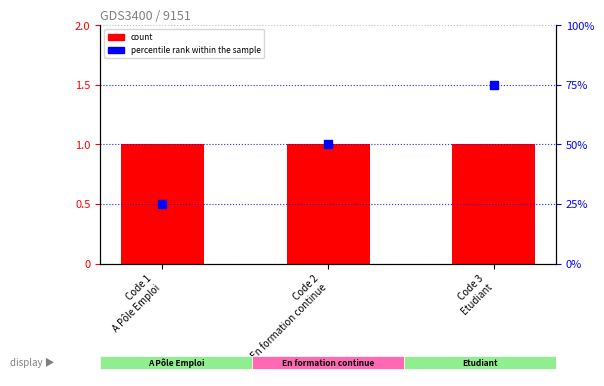

Which series contains the lowest Y value?

count